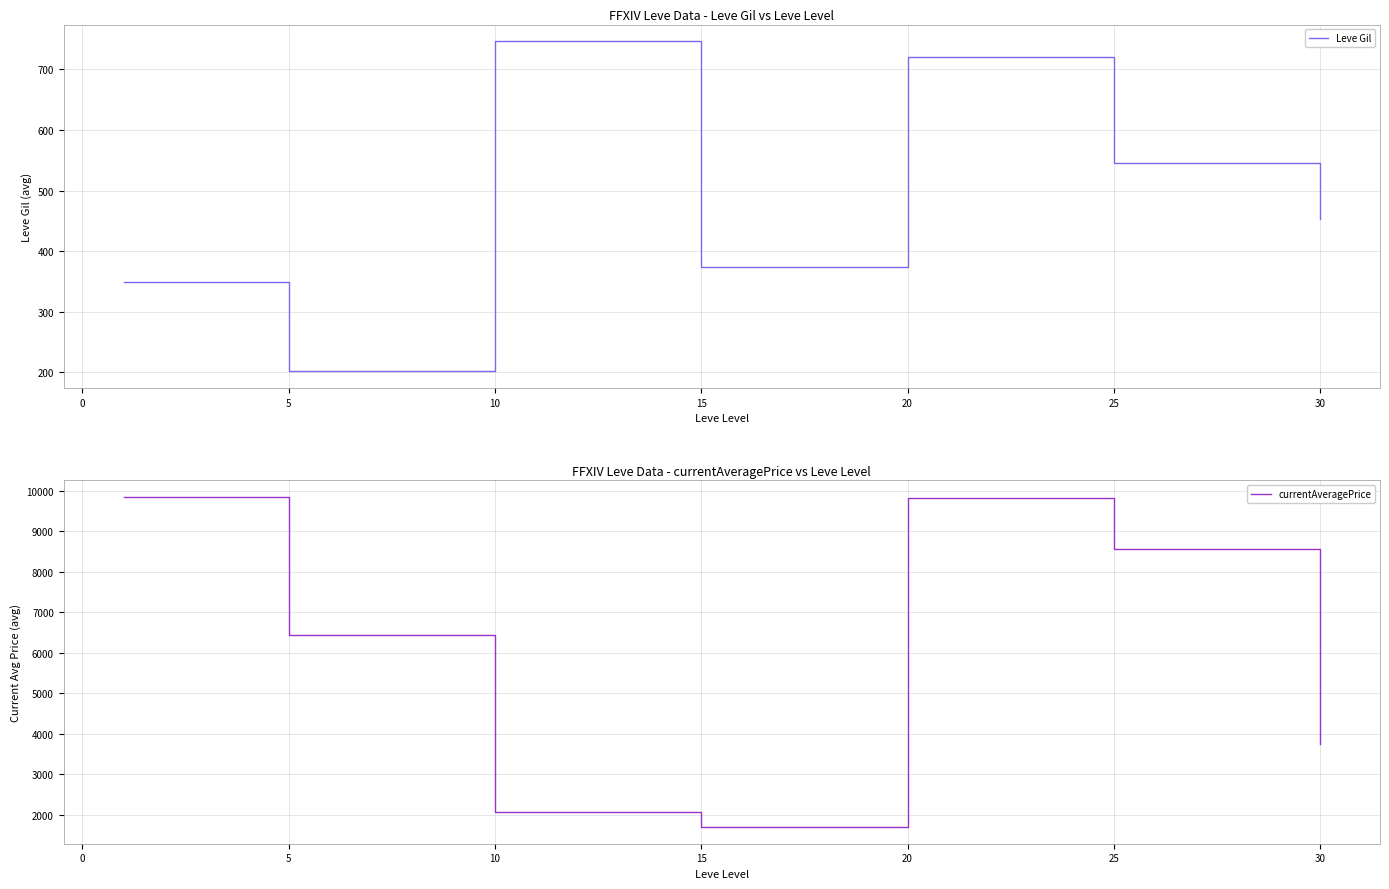

True or false: Leve Gil has a value of 746.7 at 10.

True